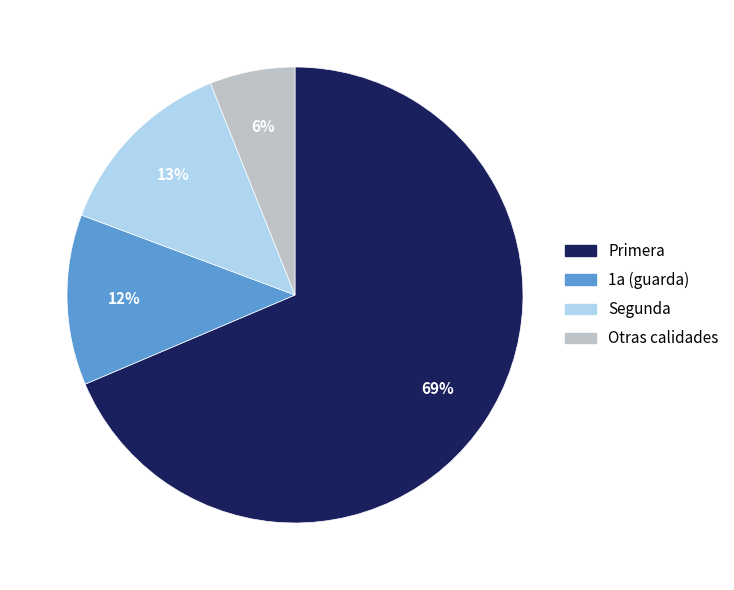

To the nearest percent, what is the average slice percentage?

25%